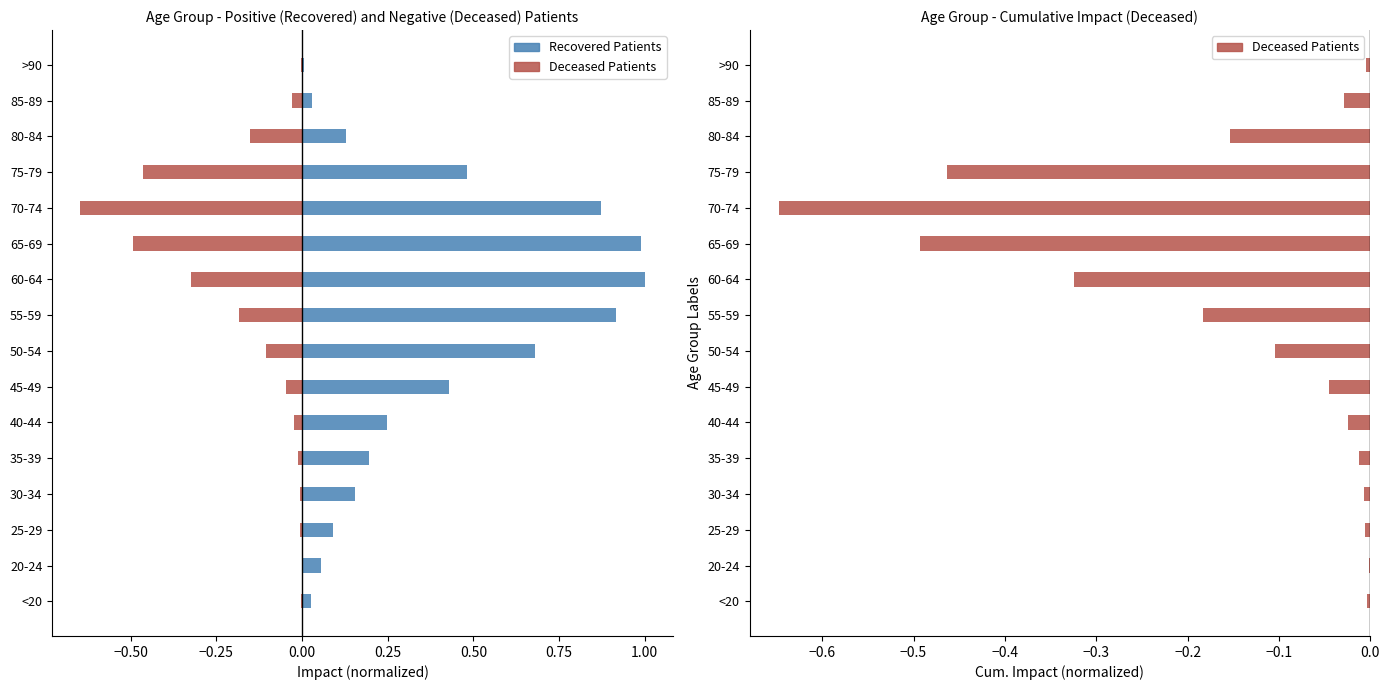

How many categories are shown in the chart?

16